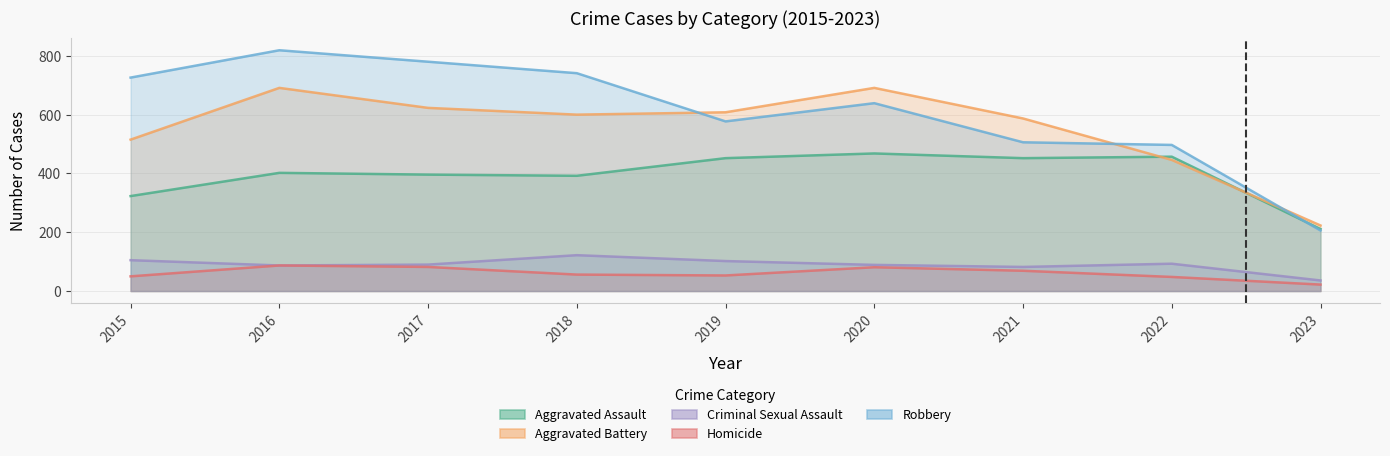

In Robbery, how many points are higher than both neighbors (excluding endpoints)?

2